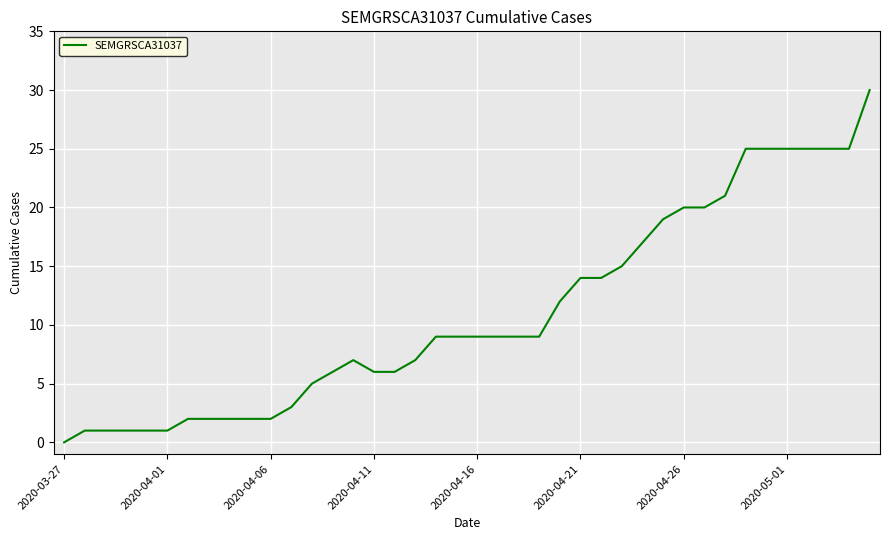

What is the maximum value shown in the chart?

30